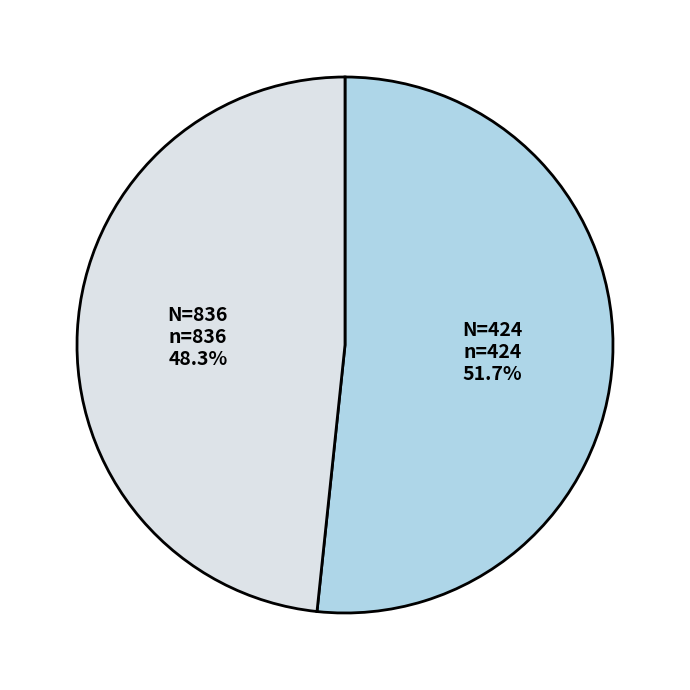

Which has a higher value, N=424 or N=836?

N=424